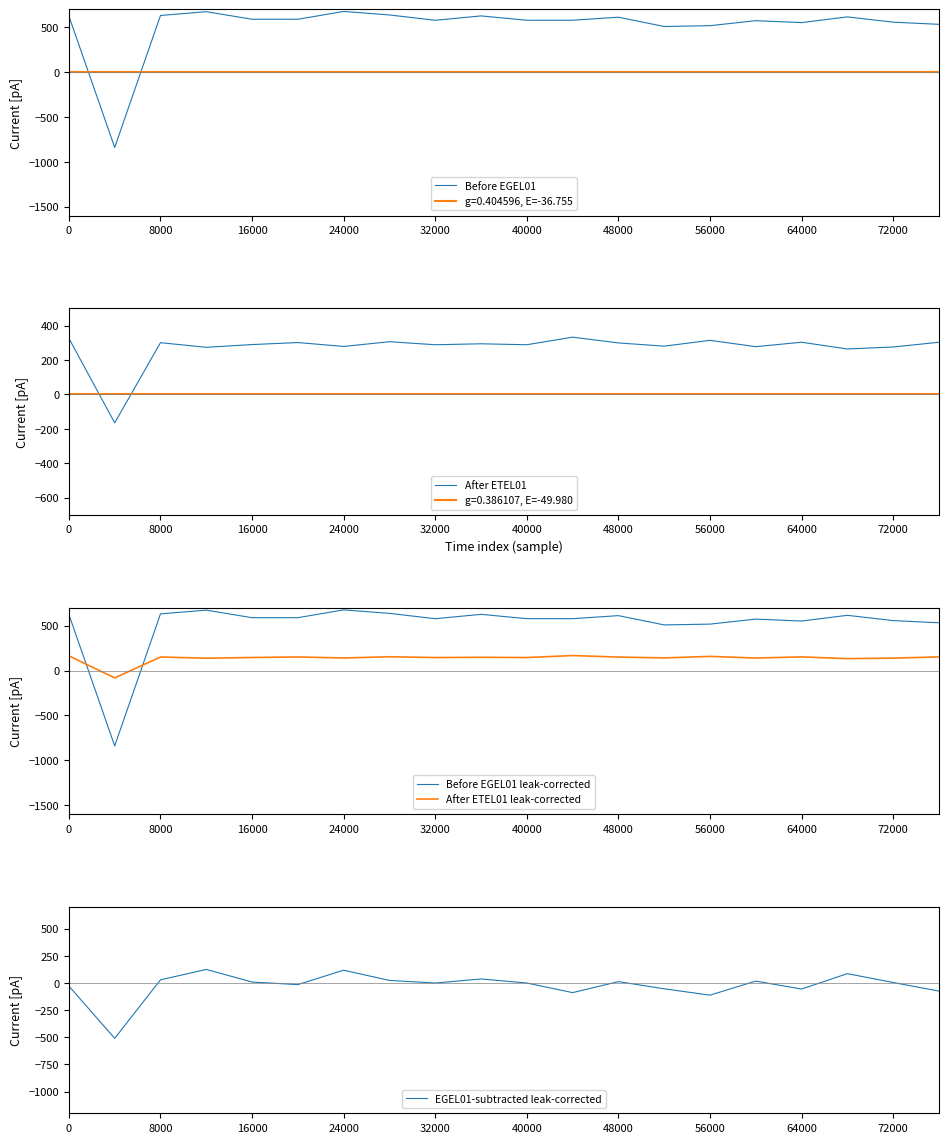

How many intersections are there between Before EGEL01 leak-corrected and After ETEL01 leak-corrected?

2